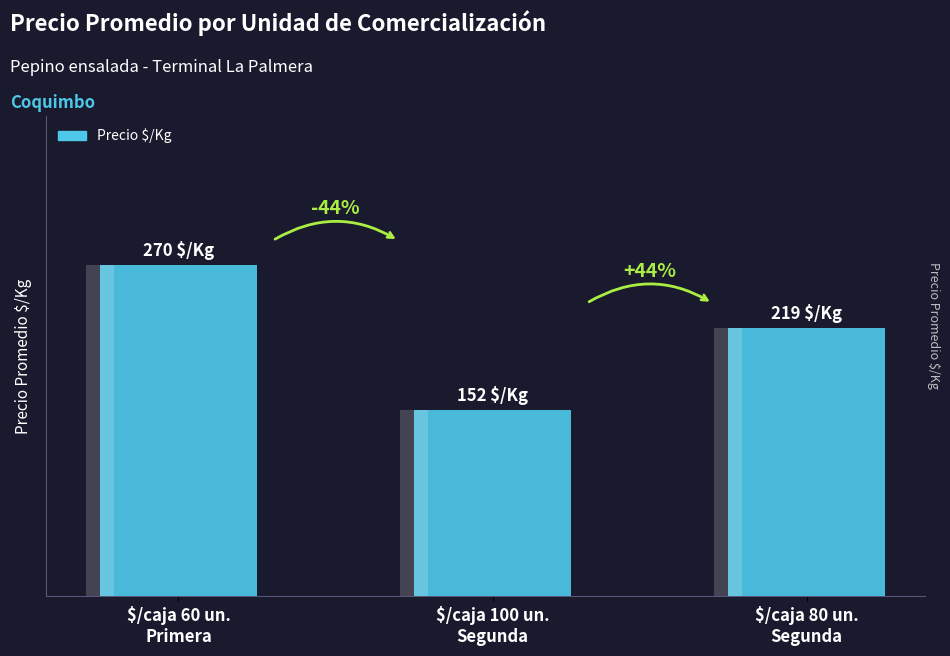

What is the average value?

214